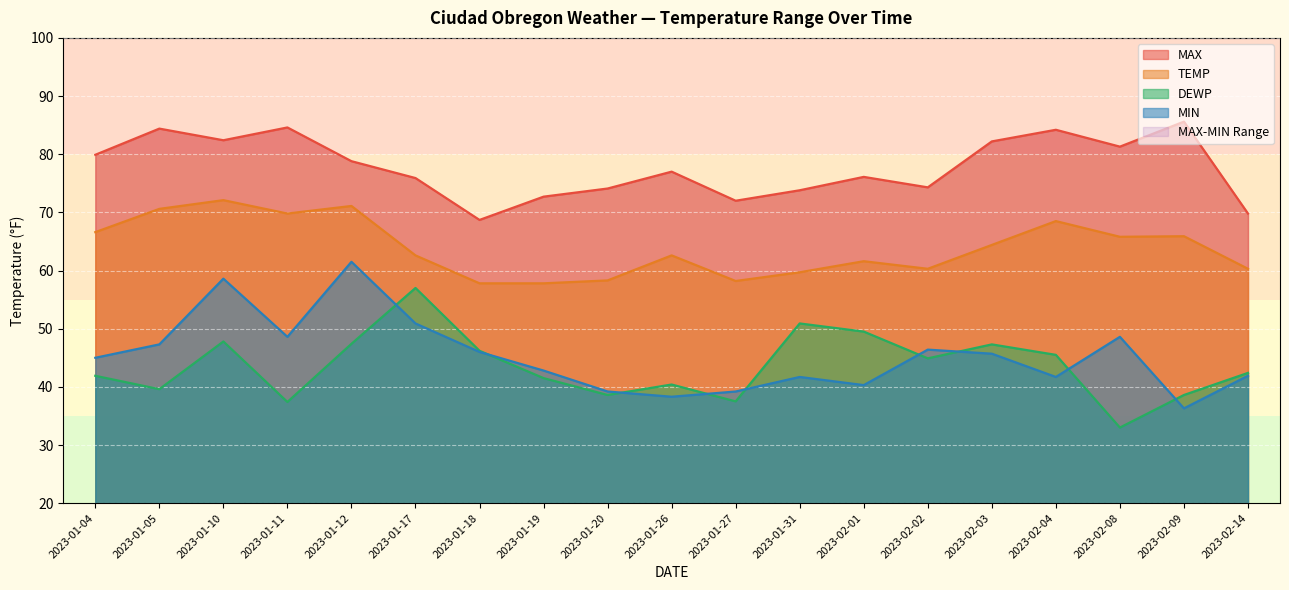

How many data points in TEMP are less than 62?

8